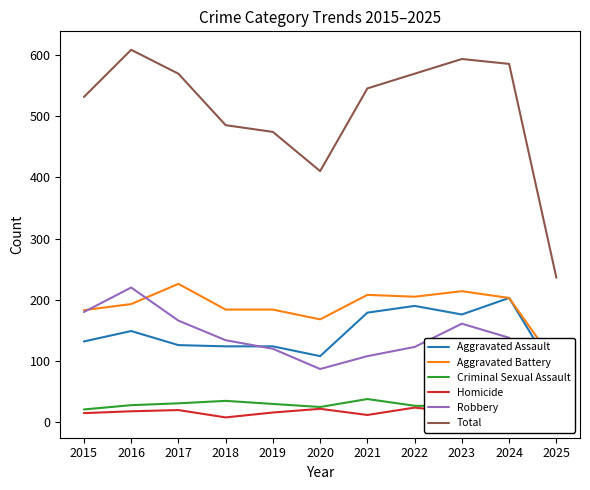

The Criminal Sexual Assault series shows 8 at 2025. True or false?

True